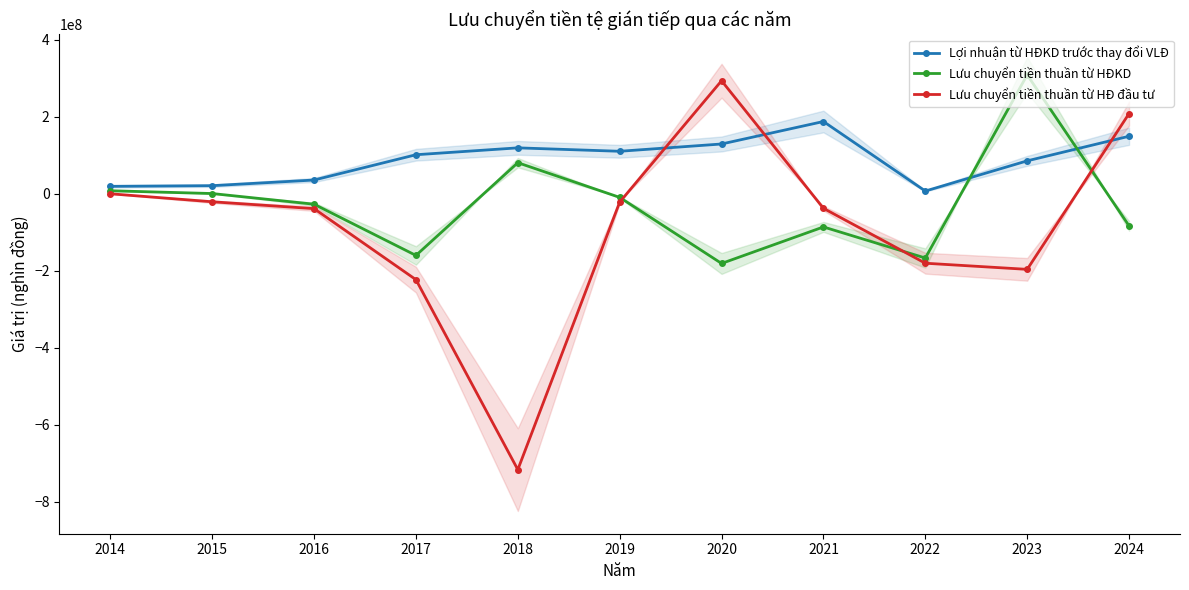

True or false: Lợi nhuận từ HĐKD trước thay đổi VLĐ has more than 2 points higher than both neighbors.

False